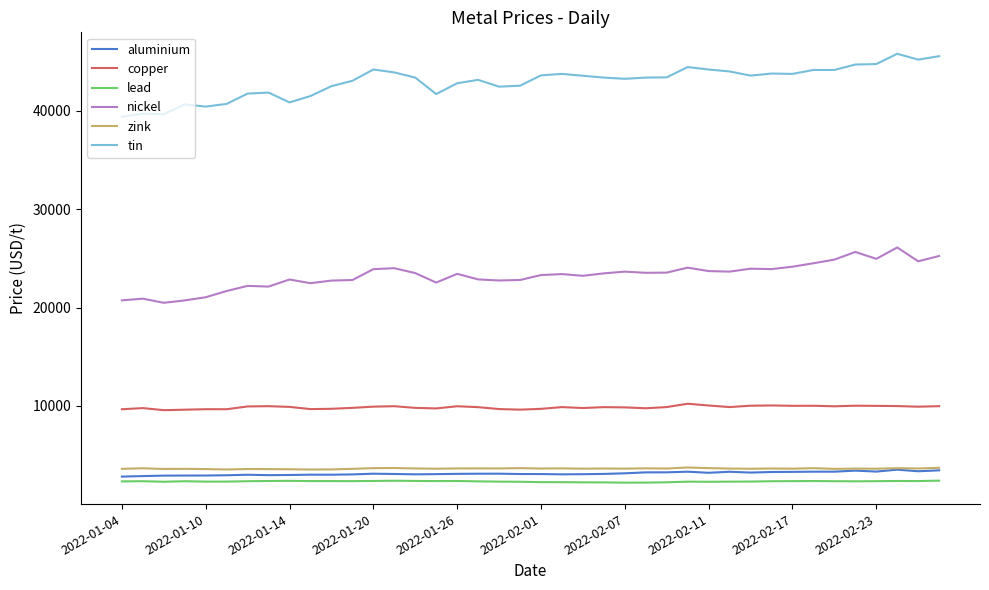

How many lines are shown in the chart?

6